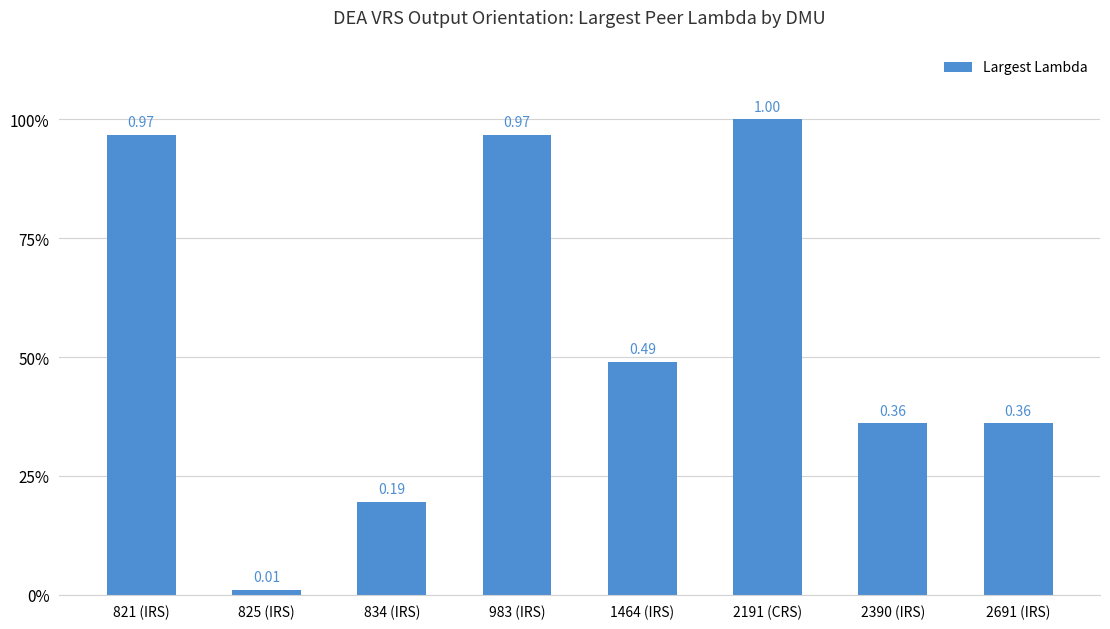

Does the chart contain any negative values?

No